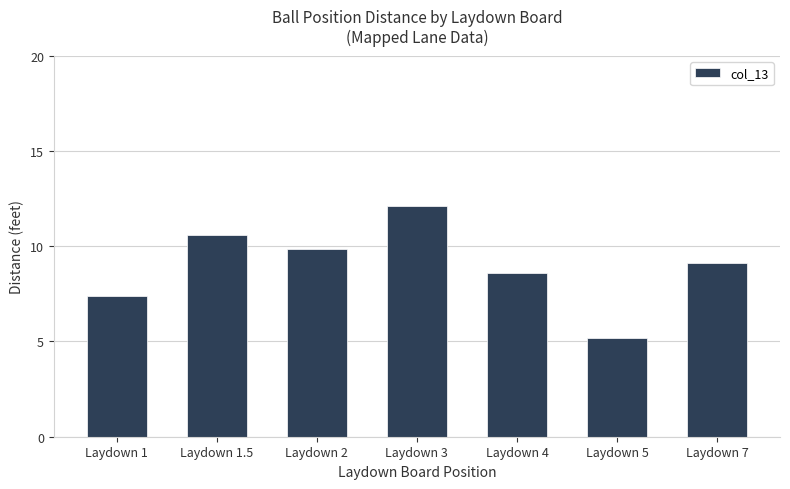

List the labels in order of value, largest first.

Laydown 3, Laydown 1.5, Laydown 2, Laydown 7, Laydown 4, Laydown 1, Laydown 5